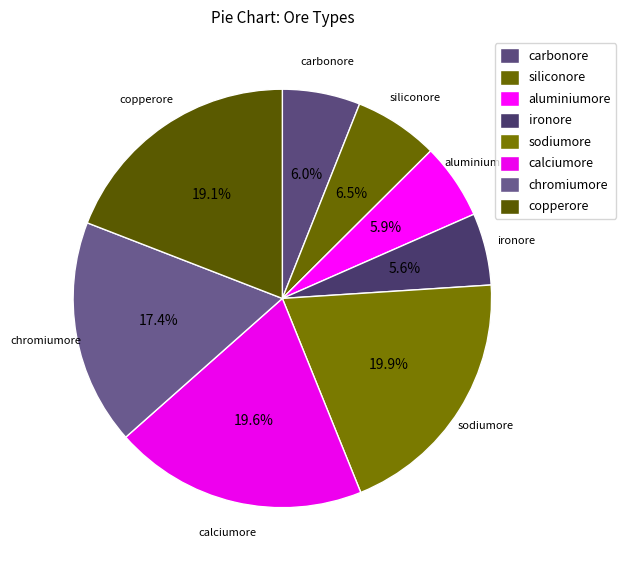

How many segments does this pie chart have?

8